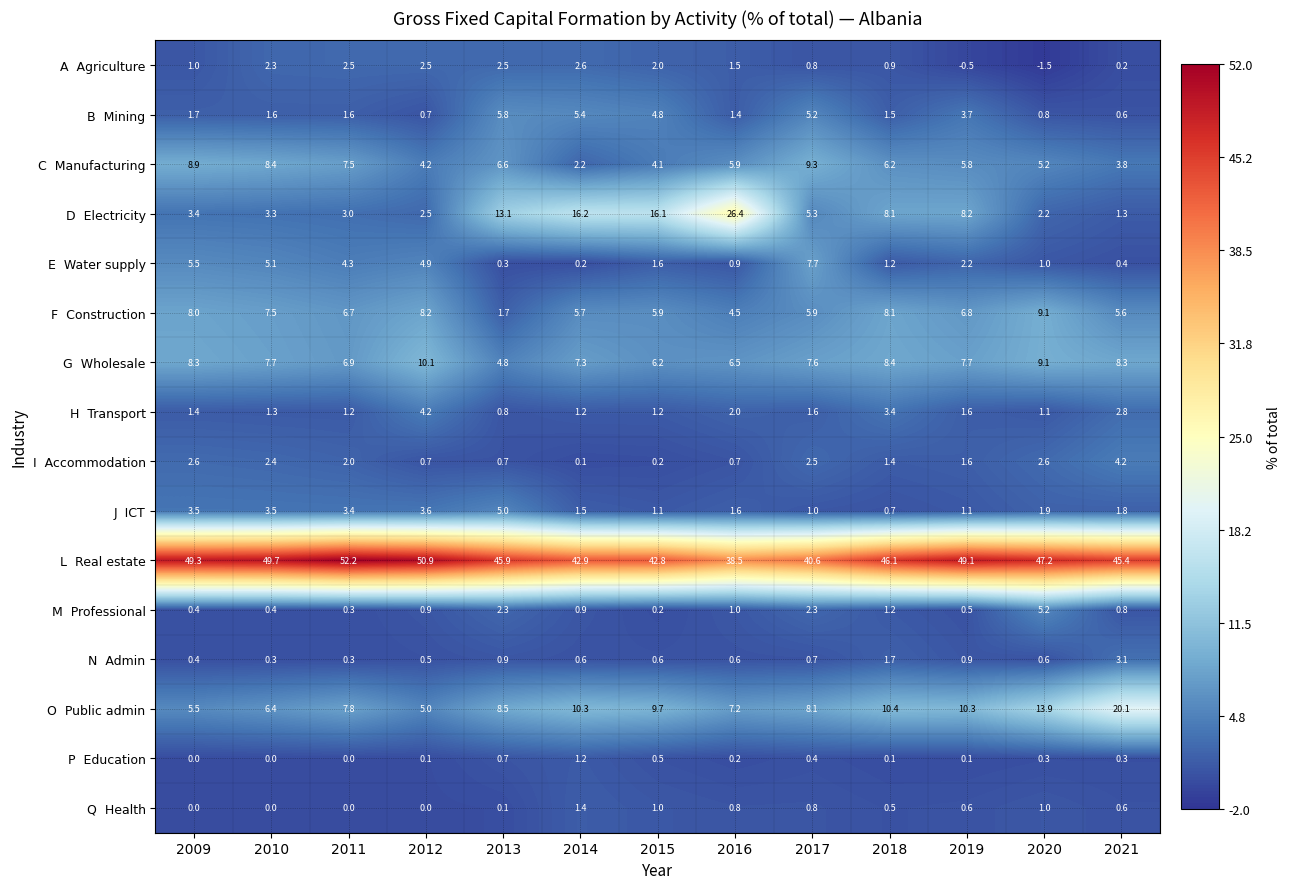

At how many categories does at least one series exceed 36?

13